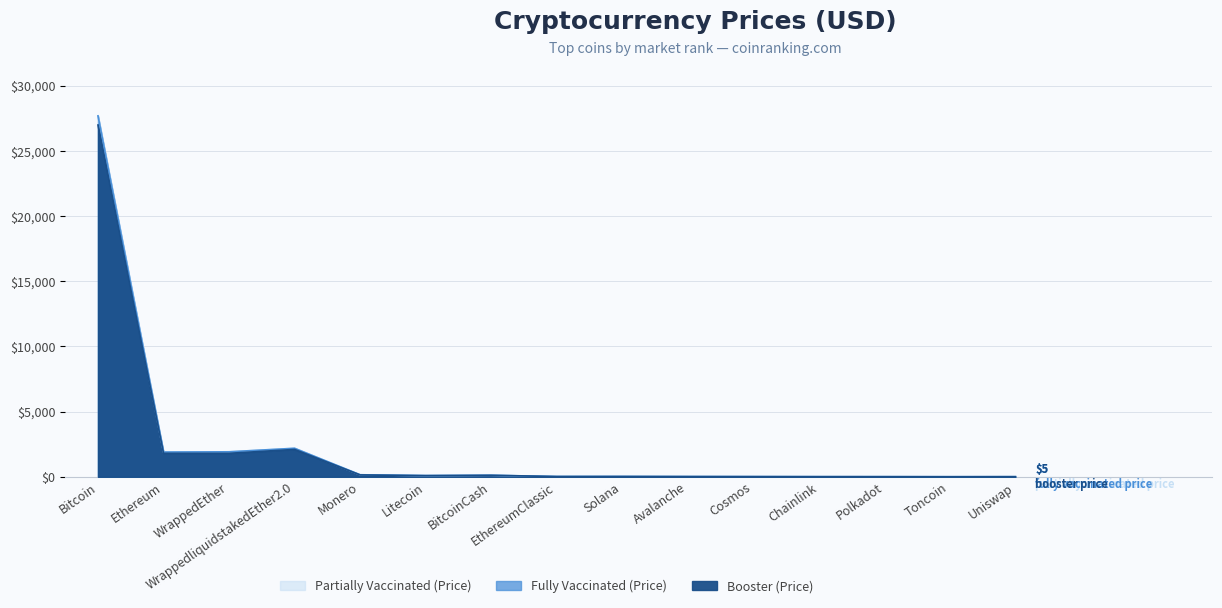

What is the highest value of the Booster (Price) series?

27000.0